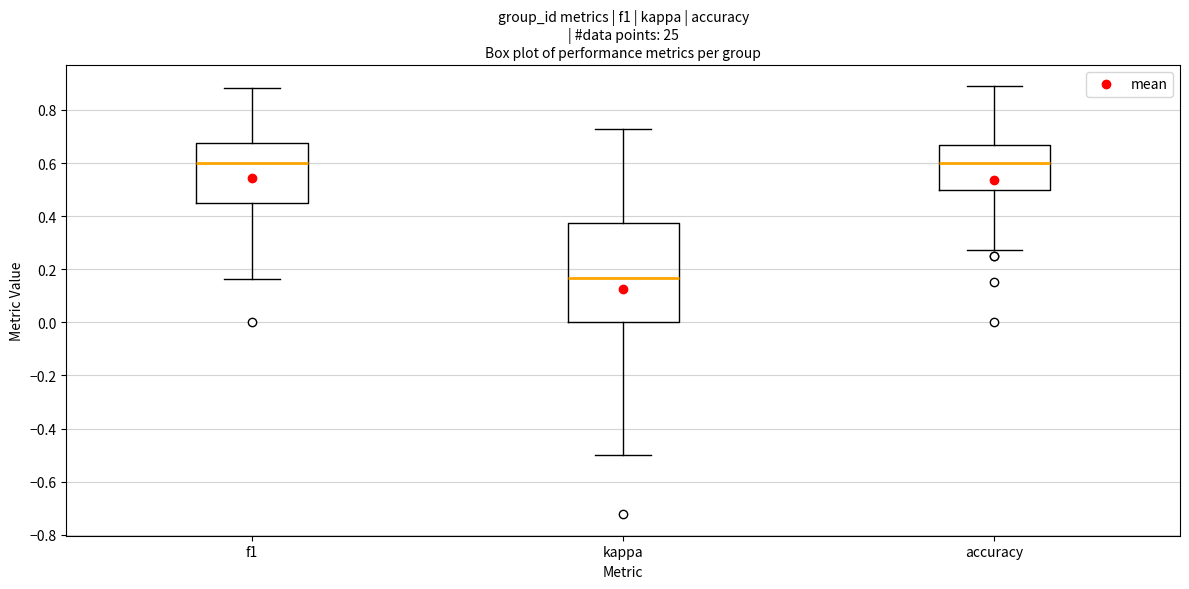

Where is the upper edge of the box for kappa on the y-axis? The values are not printed on the chart, so give them approximately, as read against the axis.

0.38